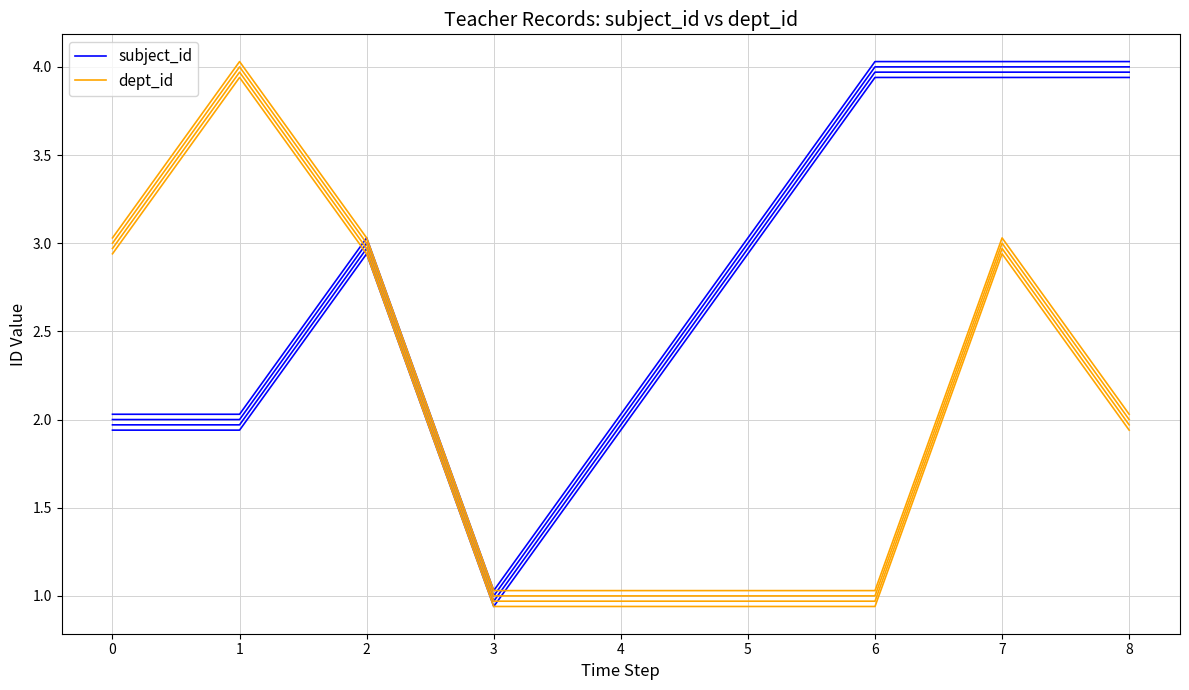

Where is dept_id nearest to the value 2?

8